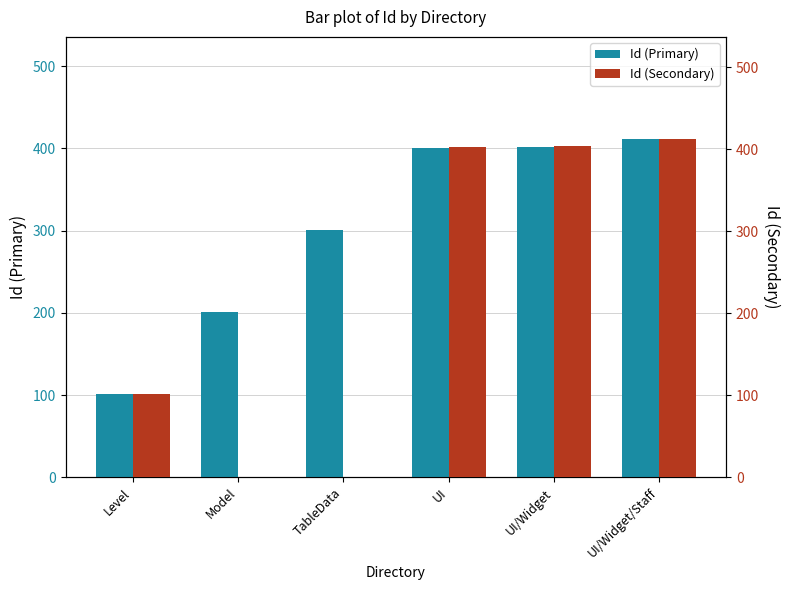

What is the difference between the Id (Primary) values at TableData and UI/Widget?

101